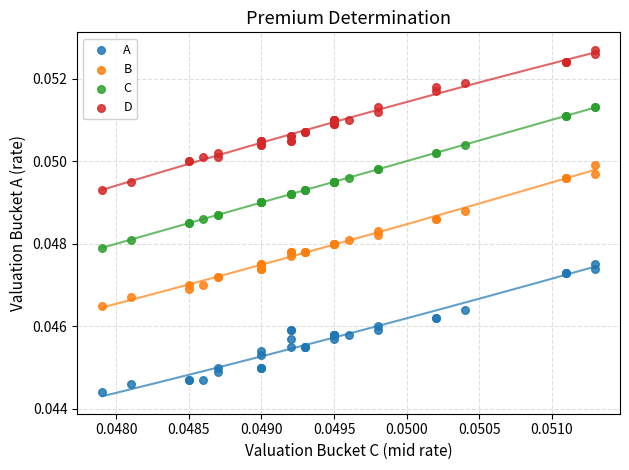

Which series contains the highest Y value?

D